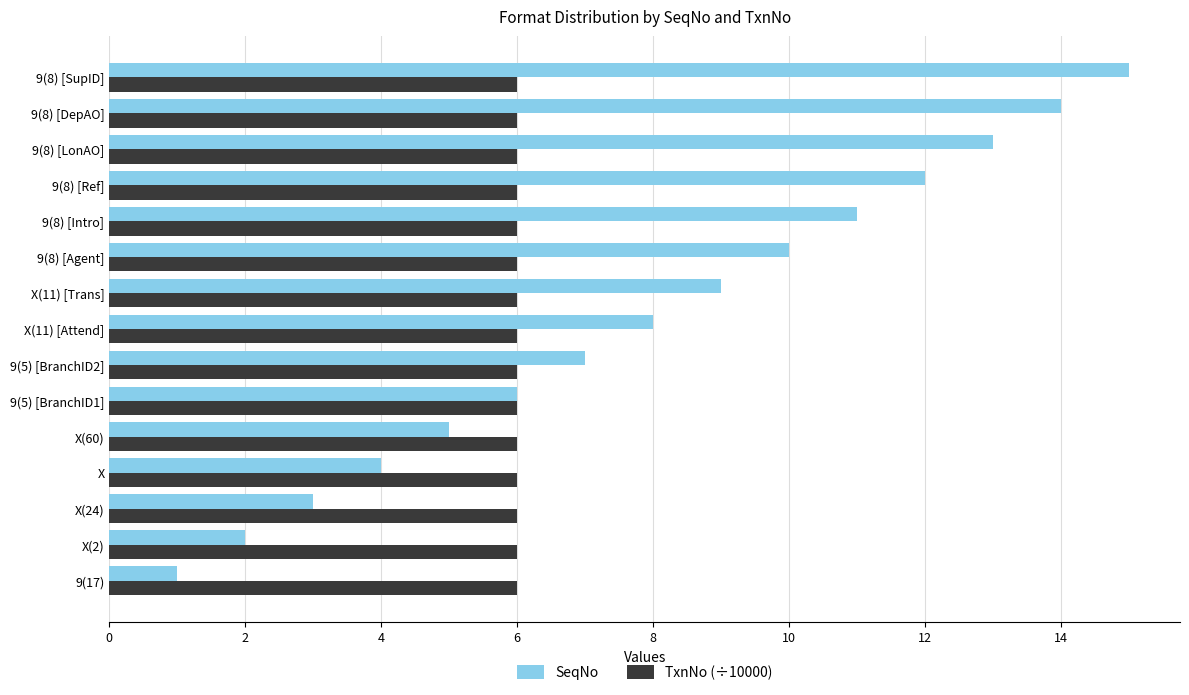

Is it true that SeqNo equals 8 at X(11) [Attend]?

True